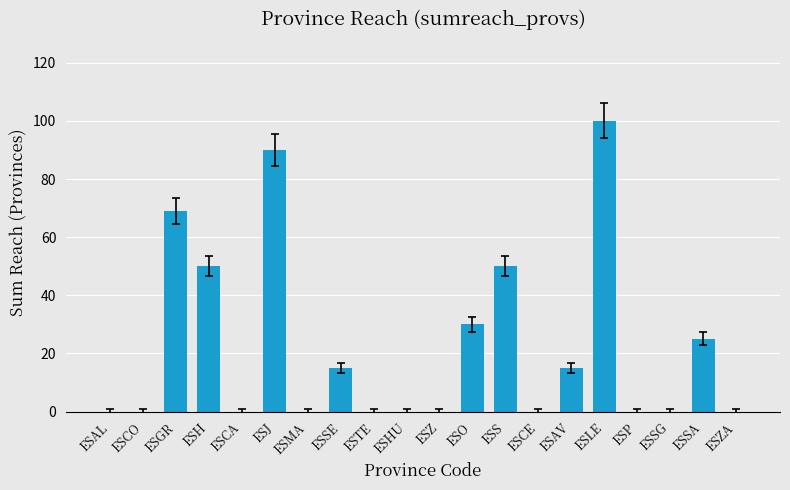

What is the sum of the values at ESSE and ESCA?

15